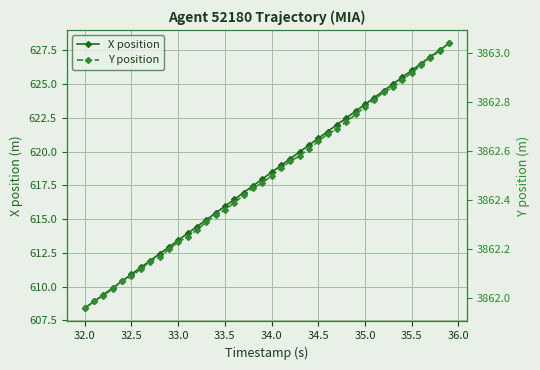

Is this an area chart (filled region under the line)?

No